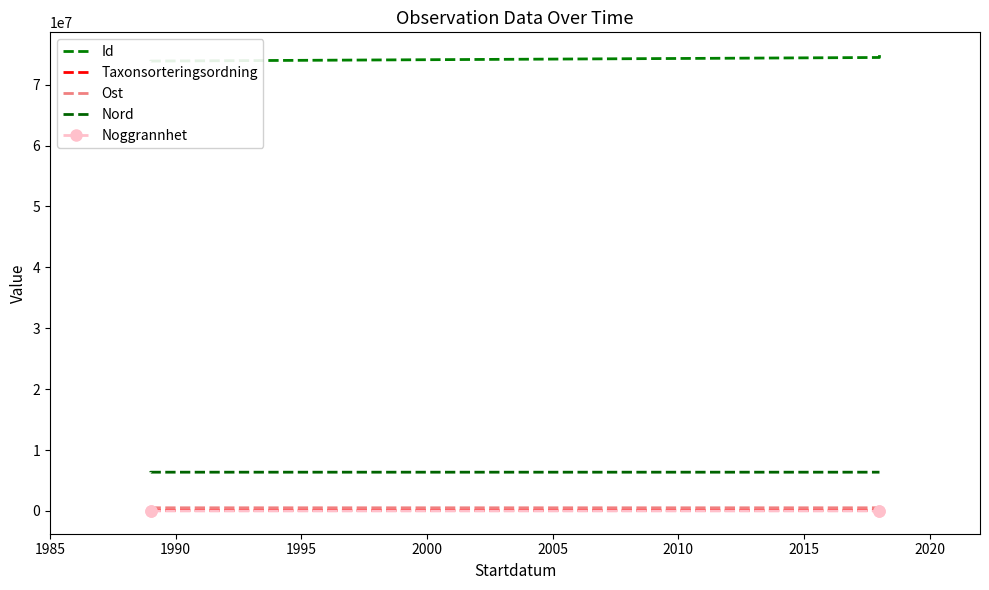

List the series in order of their peak value, lowest first.

Noggrannhet, Taxonsorteringsordning, Ost, Nord, Id